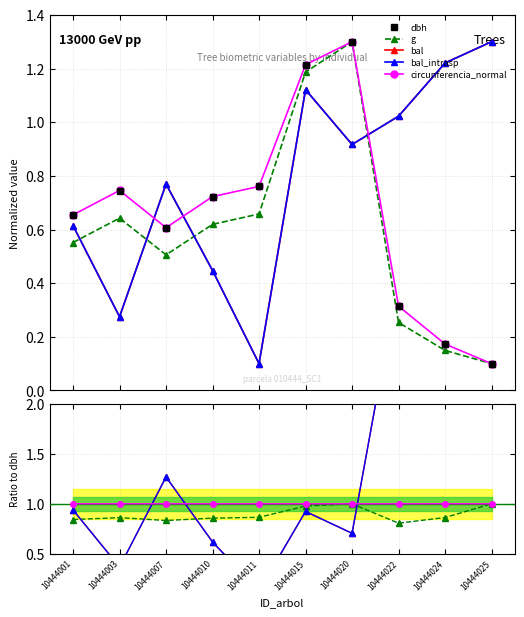

Does the chart display data point markers on the line(s)?

Yes